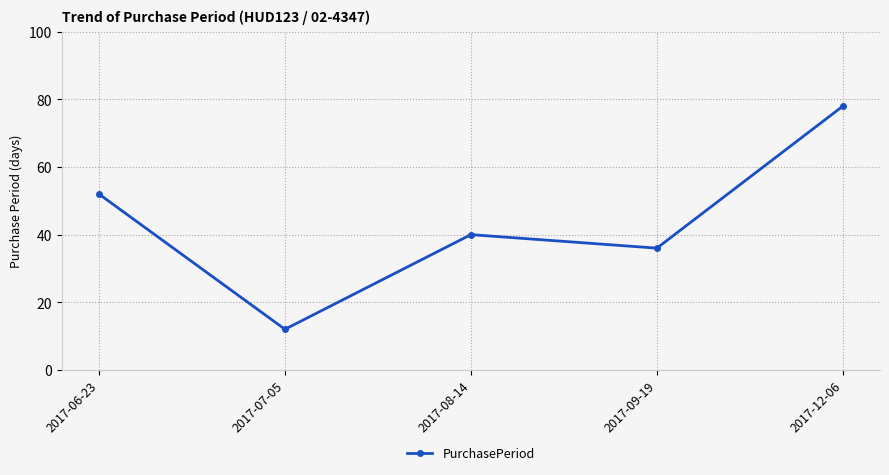

Approximately how many times larger is the value at 2017-09-19 compared to 2017-12-06?

0.5